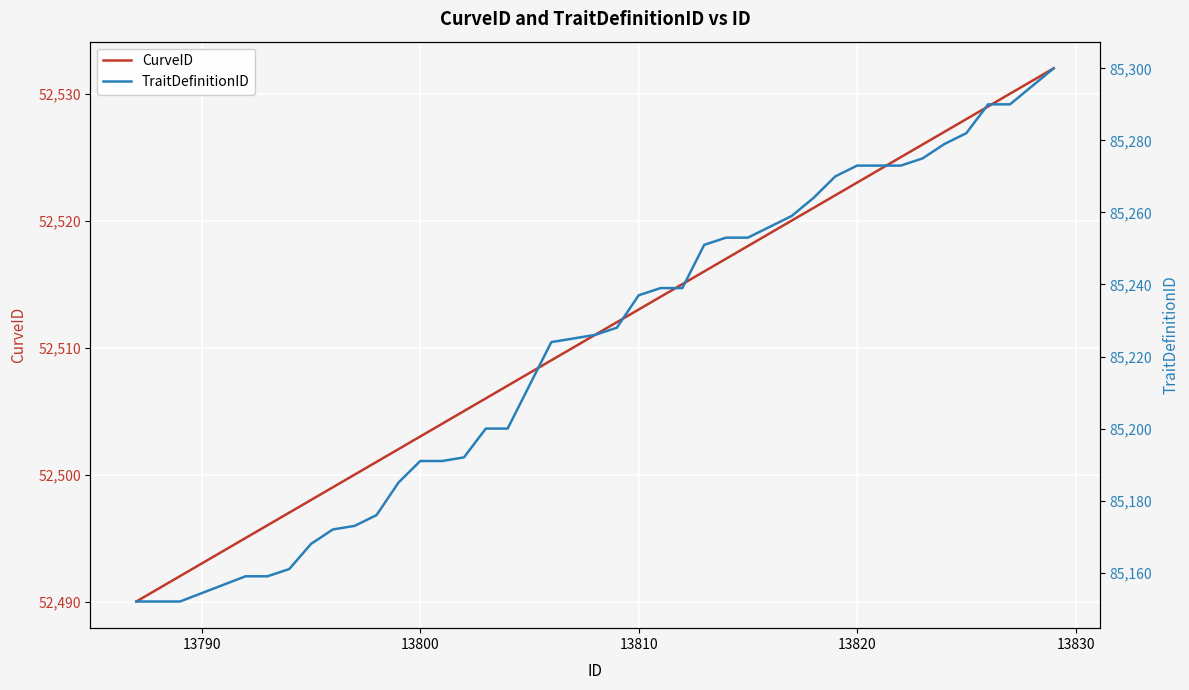

List the series in order of their peak value, highest first.

TraitDefinitionID, CurveID